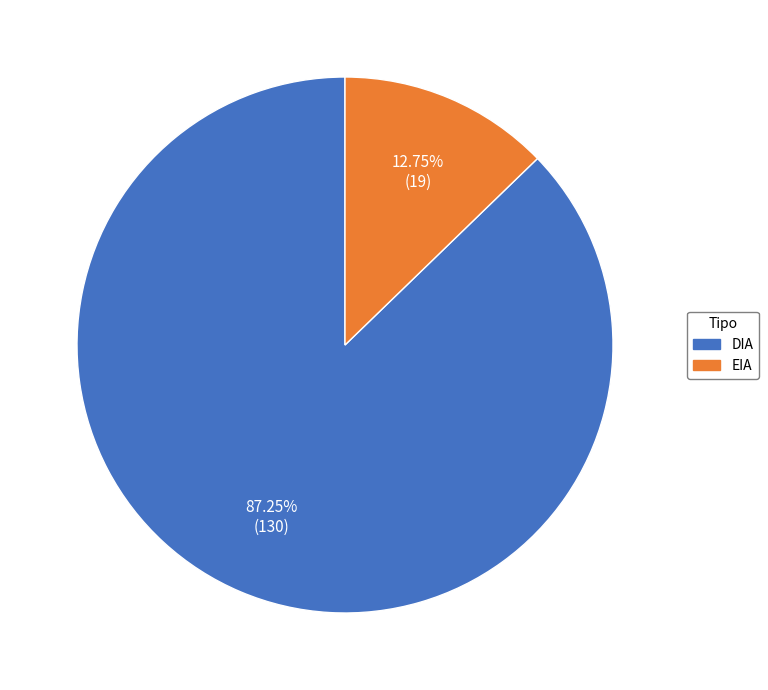

The EIA slice represents 13% of the pie. True or false?

True